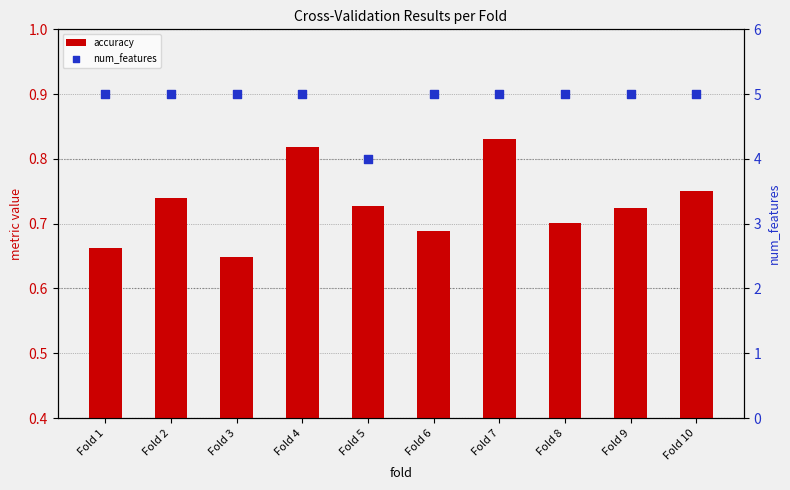

What is the total value across all series at Fold 6?

5.7